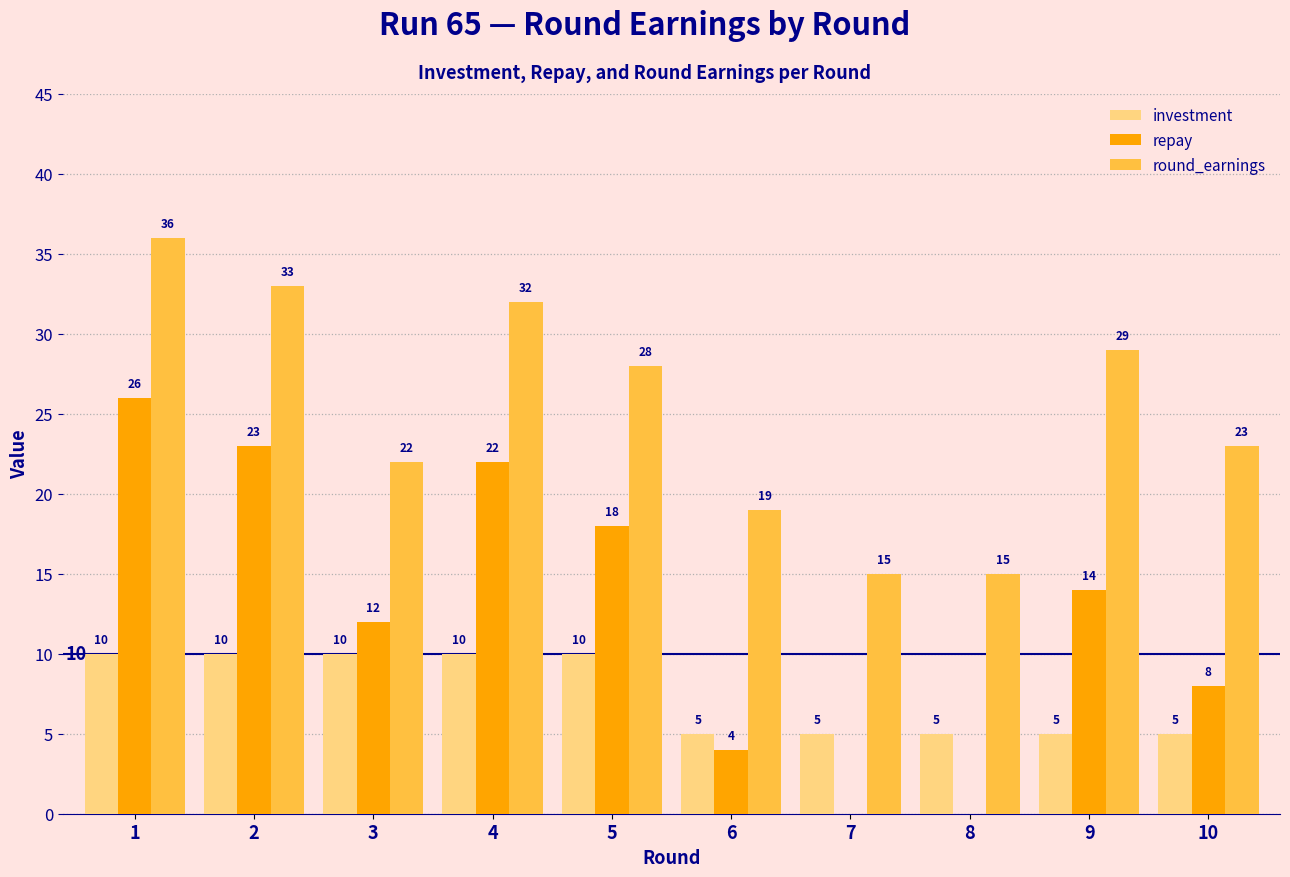

The repay series shows 25 at 5. True or false?

False